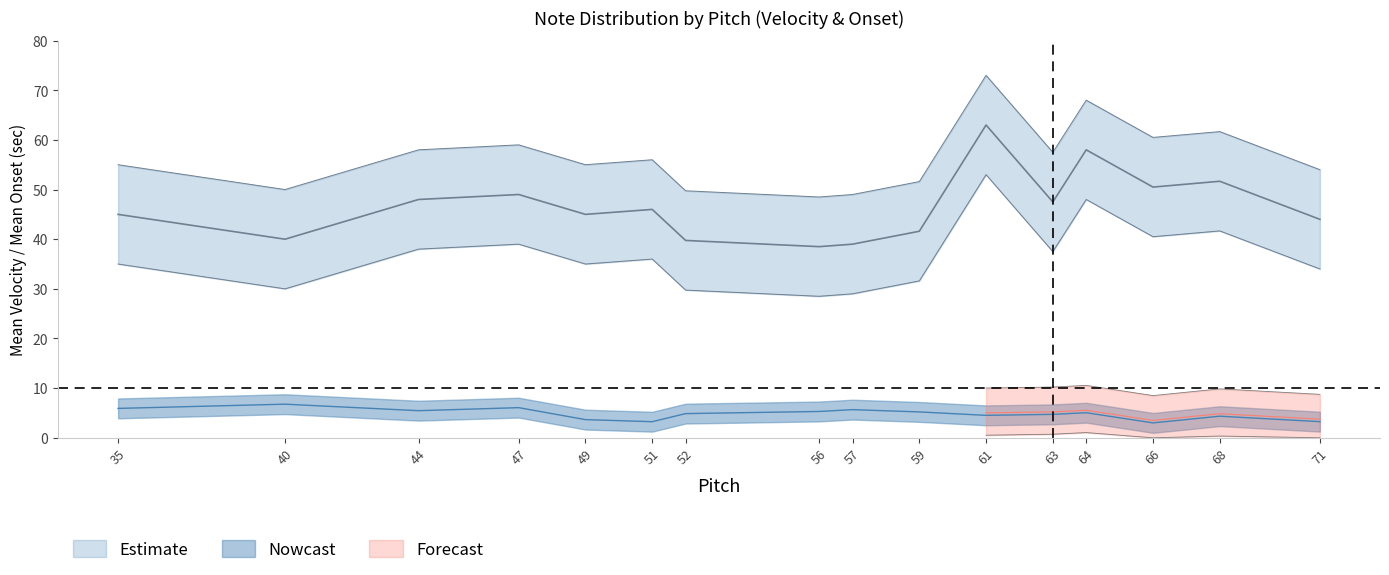

Does the chart display data point markers on the line(s)?

No